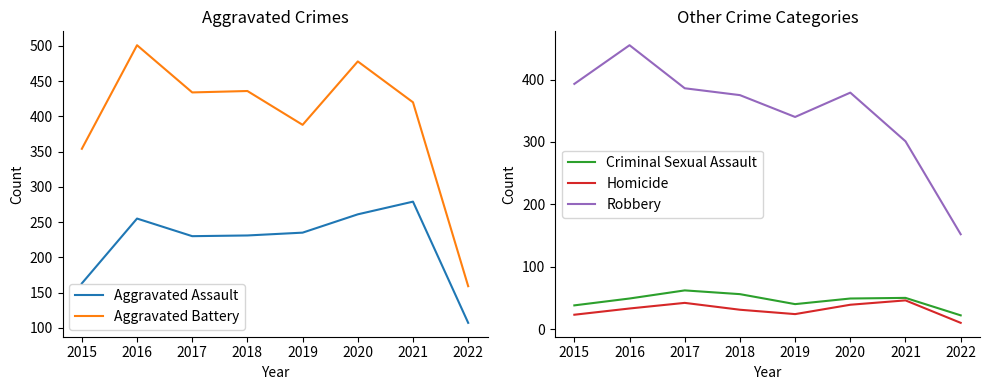

Is this an area chart (filled region under the line)?

No